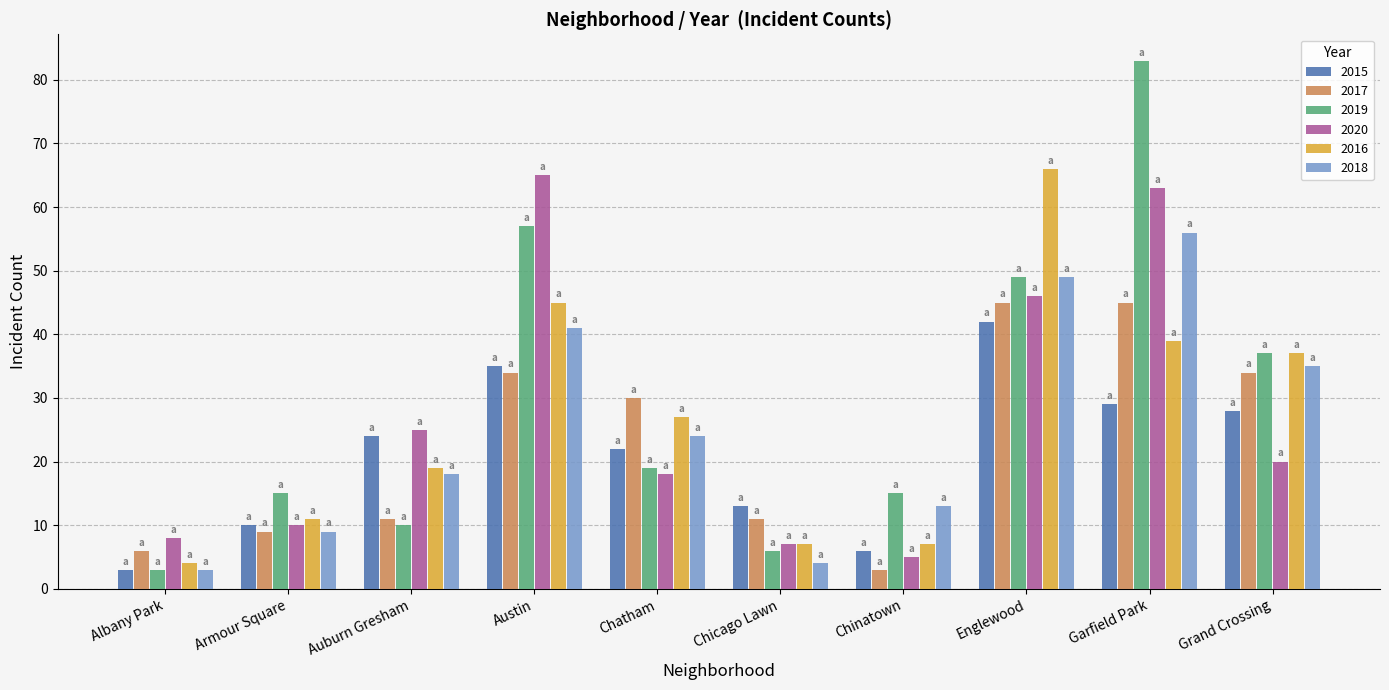

How many categories are shown in the chart?

10